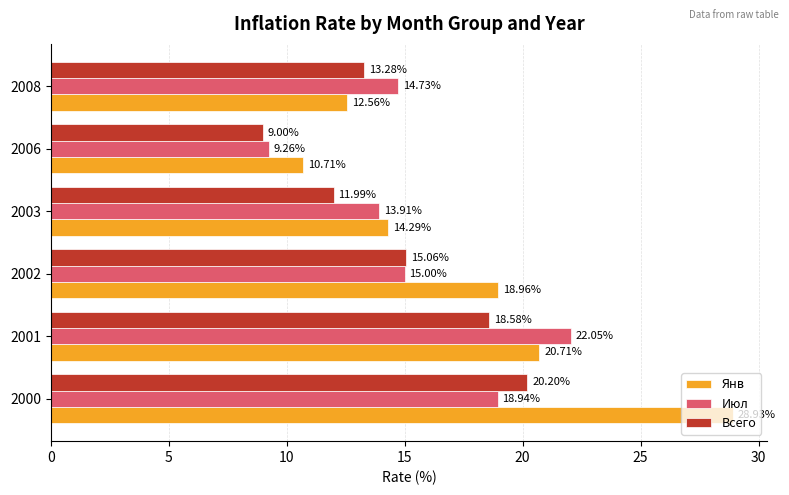

Is the value of Июл at 2001 greater than the value of Всего at 2001?

Yes